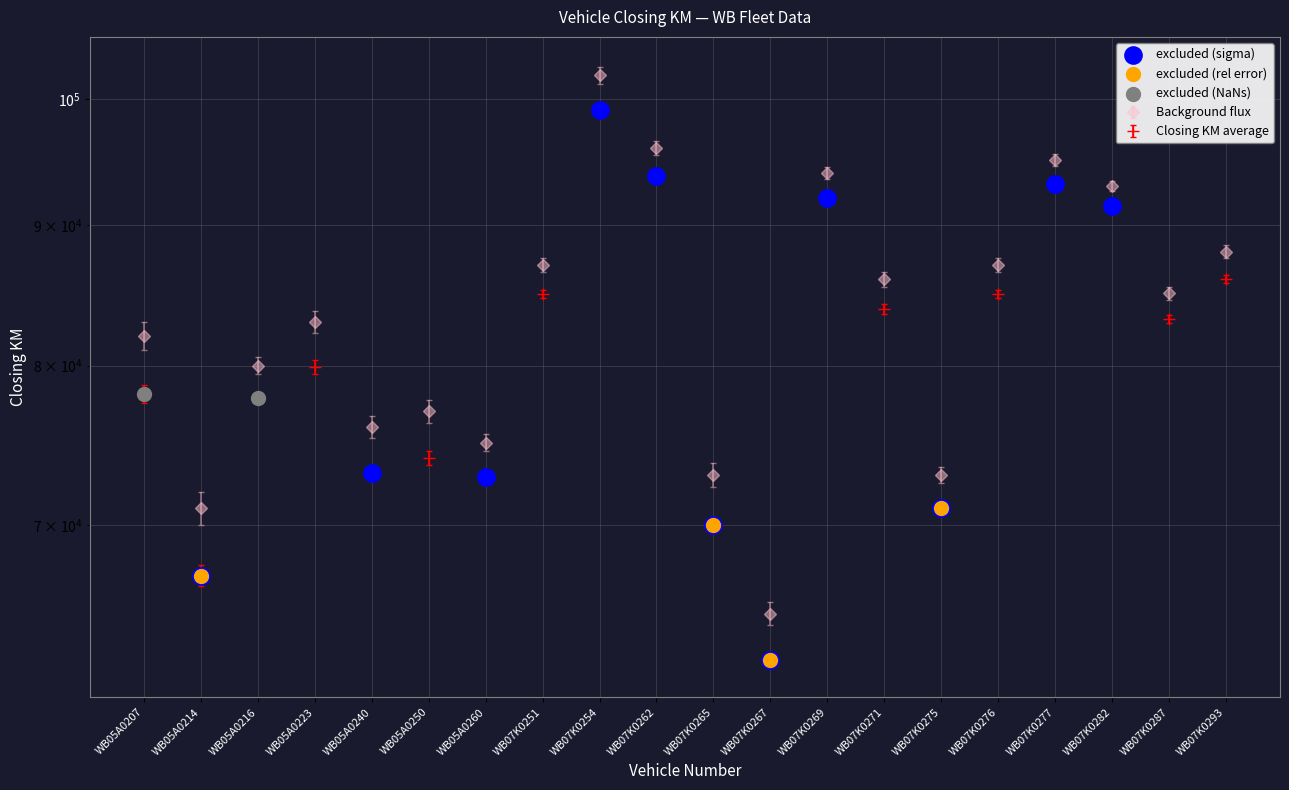

Which has a higher value, WB07K0276 or WB07K0251?

WB07K0276